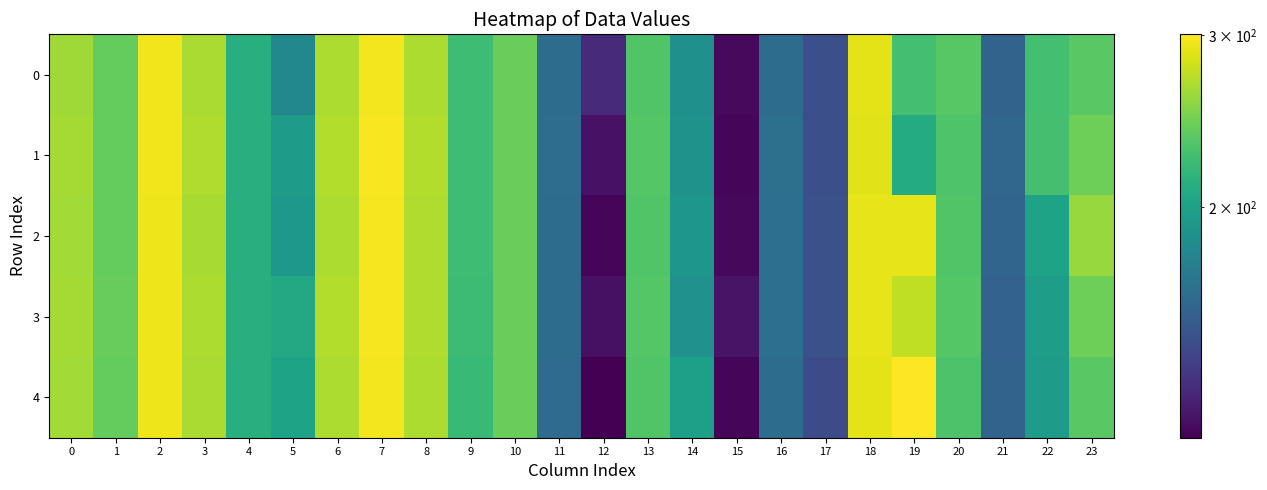

What is the difference between the highest and lowest values at 0?

2.2